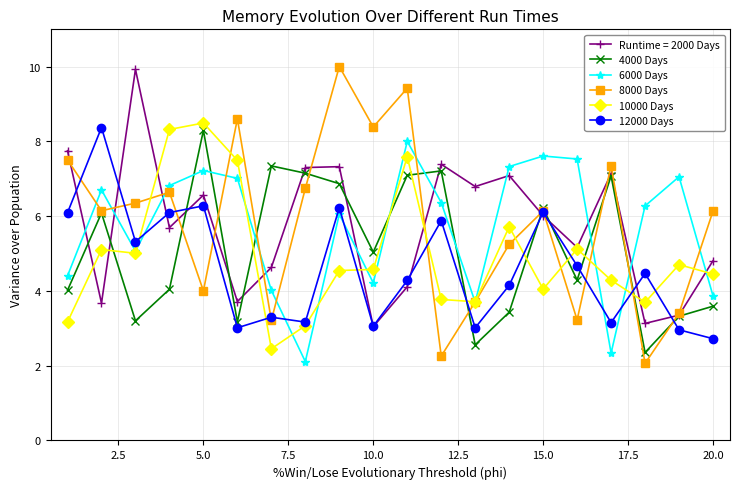

True or false: 8000 Days has more than 2 interior local peaks.

True